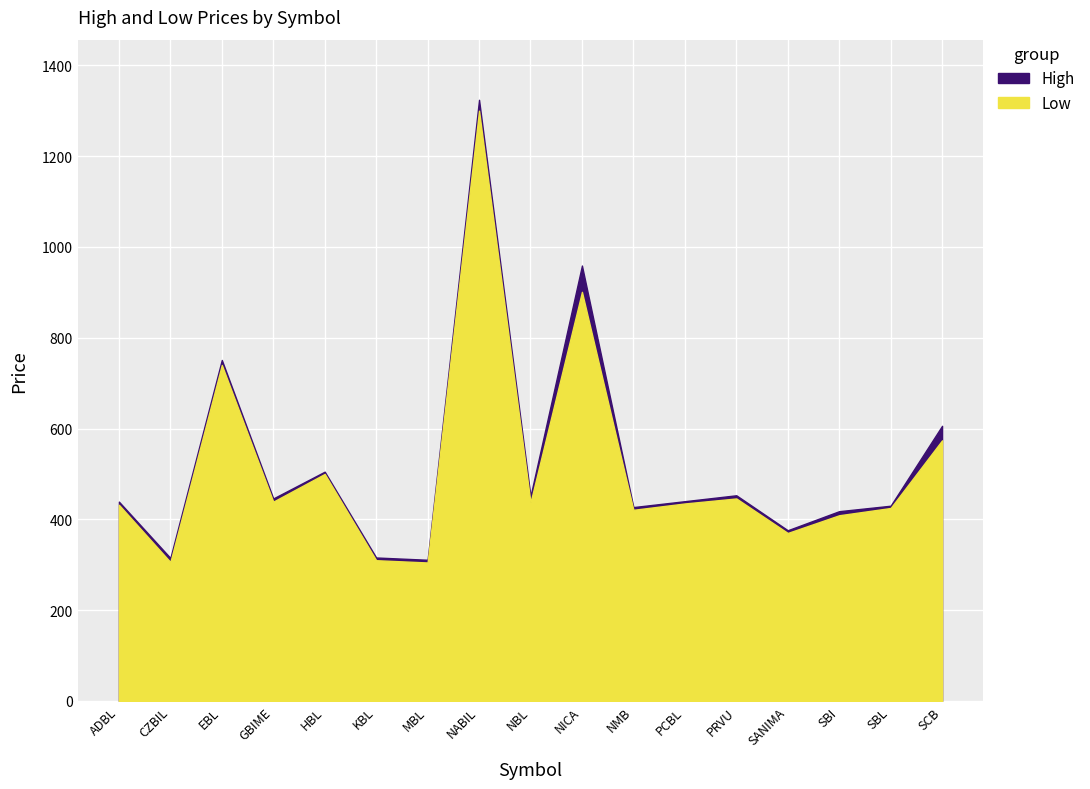

Reading left to right, transcribe all the data shown in this chart.

High: ADBL=439	CZBIL=315	EBL=751	GBIME=446	HBL=505	KBL=316	MBL=311	NABIL=1324	NBL=451	NICA=959	NMB=427	PCBL=440	PRVU=453	SANIMA=376	SBI=418	SBL=430	SCB=606
Low: ADBL=432	CZBIL=306	EBL=740	GBIME=439	HBL=500	KBL=310	MBL=305	NABIL=1300	NBL=437	NICA=901	NMB=421	PCBL=435	PRVU=446	SANIMA=370	SBI=409	SBL=425	SCB=574